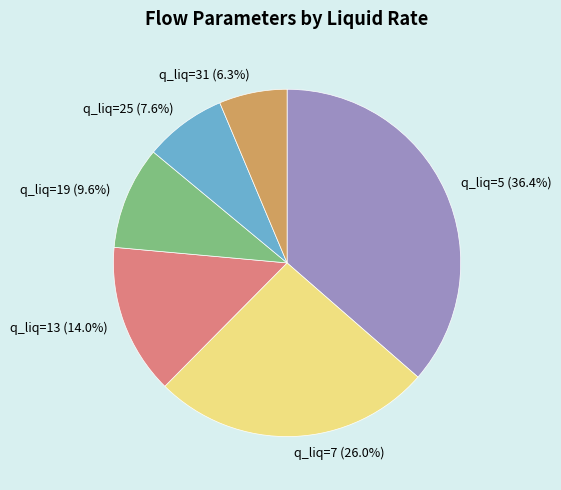

Which category has the biggest portion of the pie?

q_liq=5